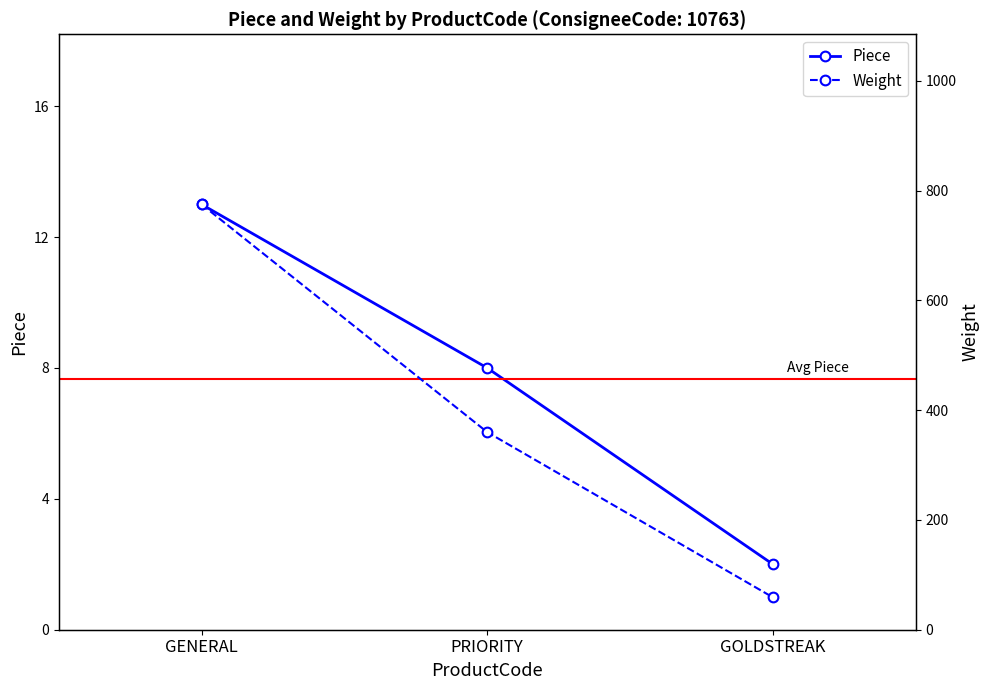

At PRIORITY, list the series in order from smallest to largest.

Piece, Weight